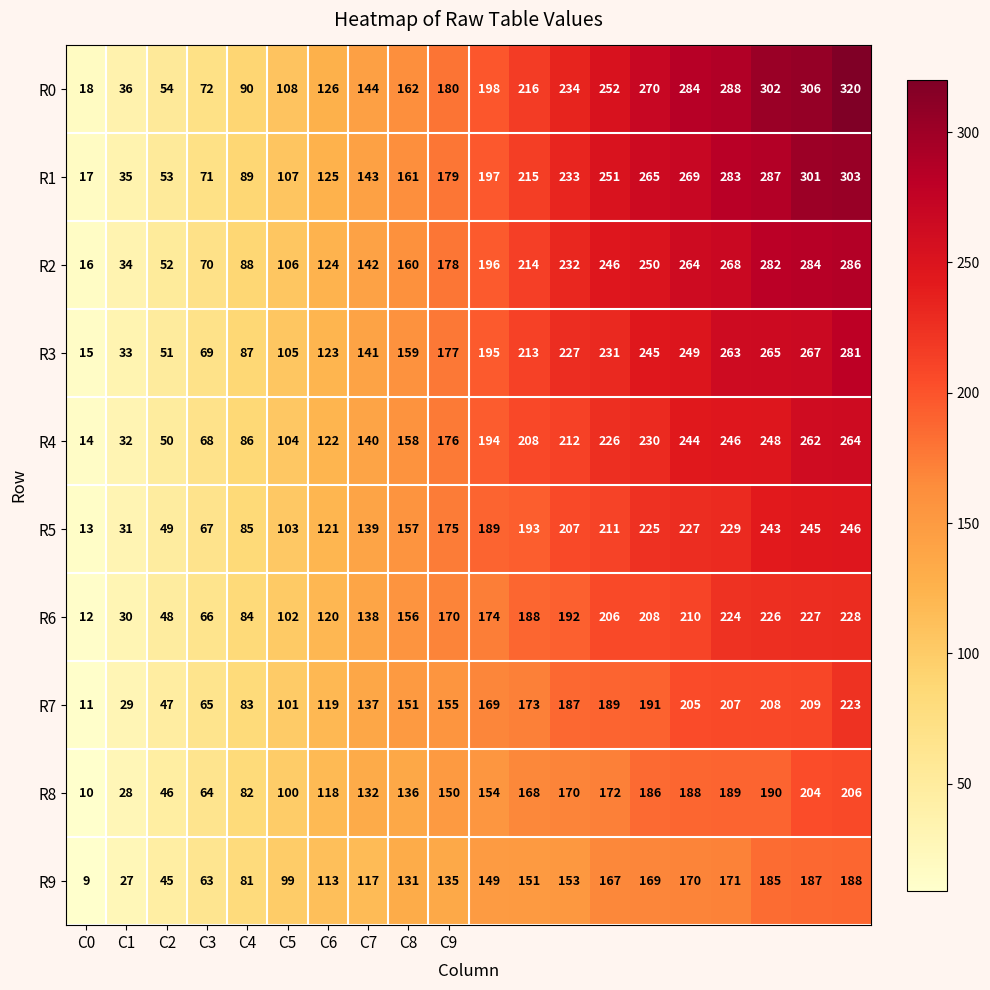

At how many categories does at least one series exceed 291?

3